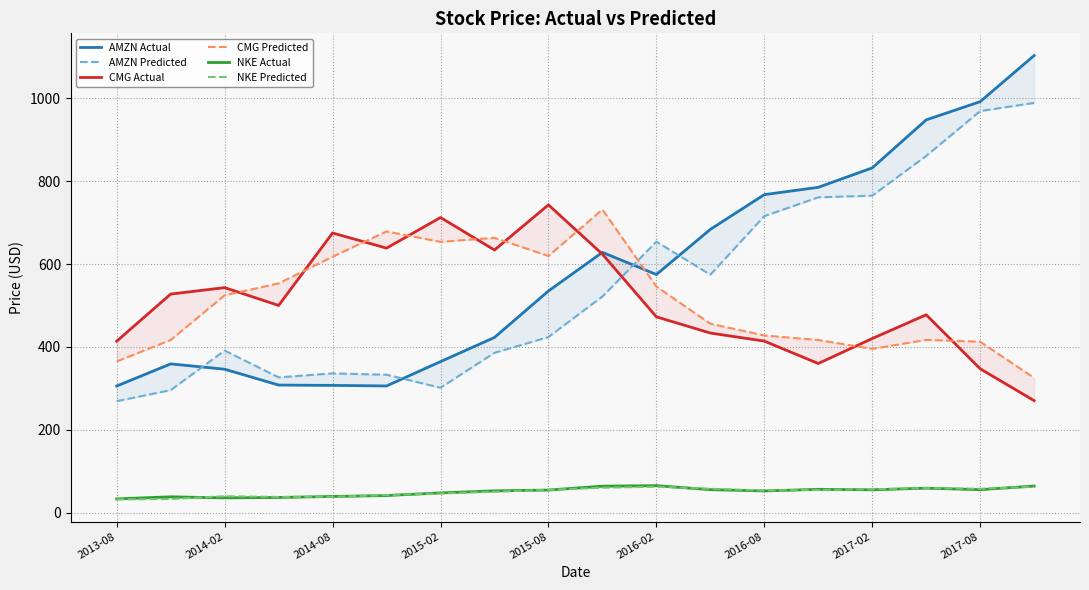

True or false: AMZN Actual and AMZN Predicted intersect in this chart.

True